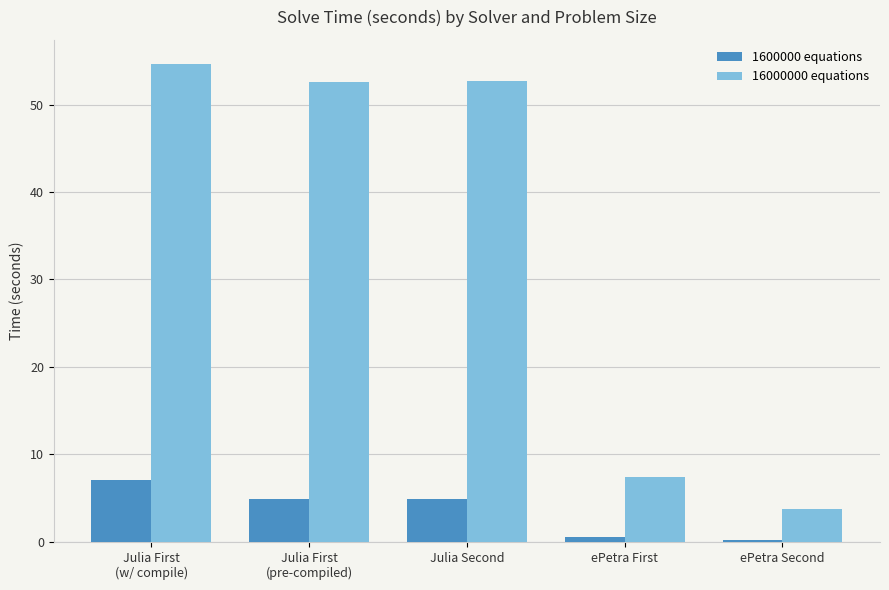

The value of 1600000 equations at ePetra Second is 0.3. True or false?

True